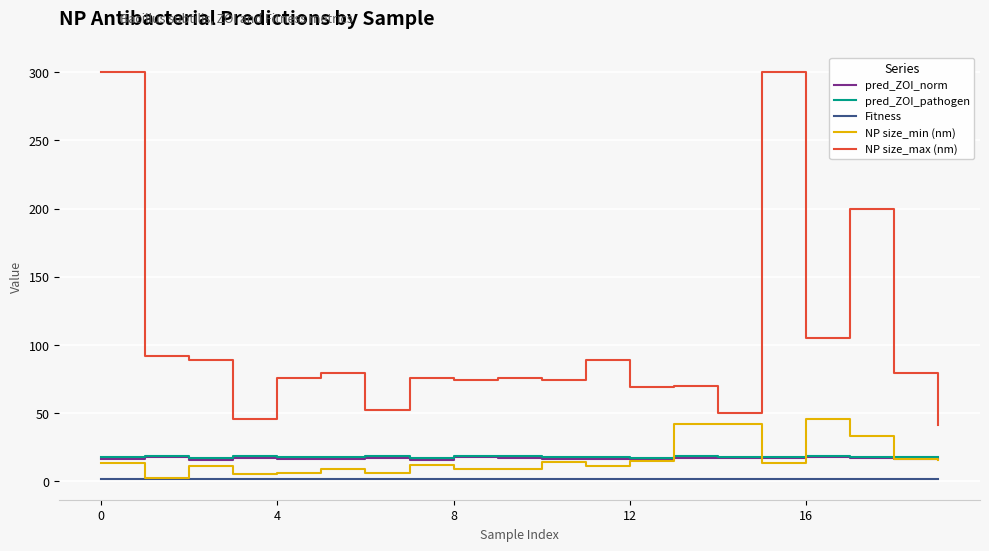

Which series has the largest total across all categories?

NP size_max (nm)